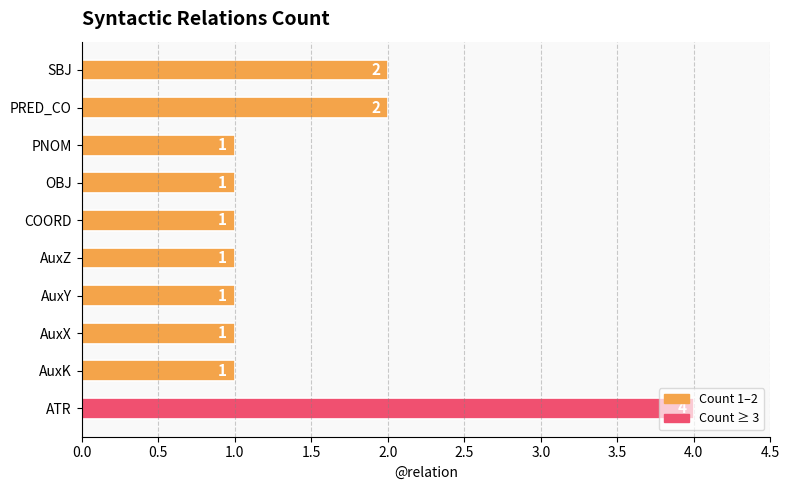

Which label corresponds to the largest value in the chart?

ATR